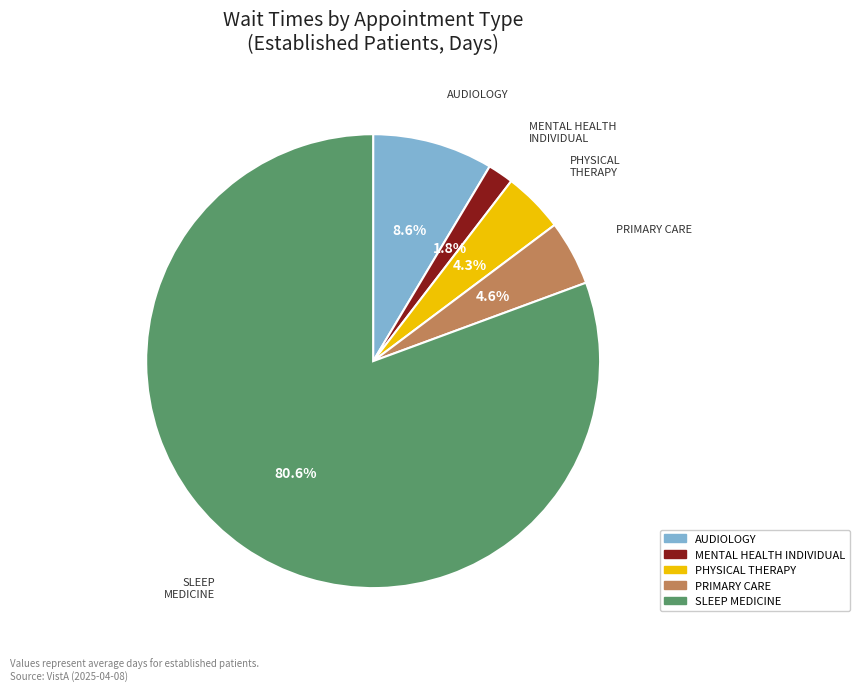

To the nearest percent, what portion does PRIMARY CARE represent?

5%